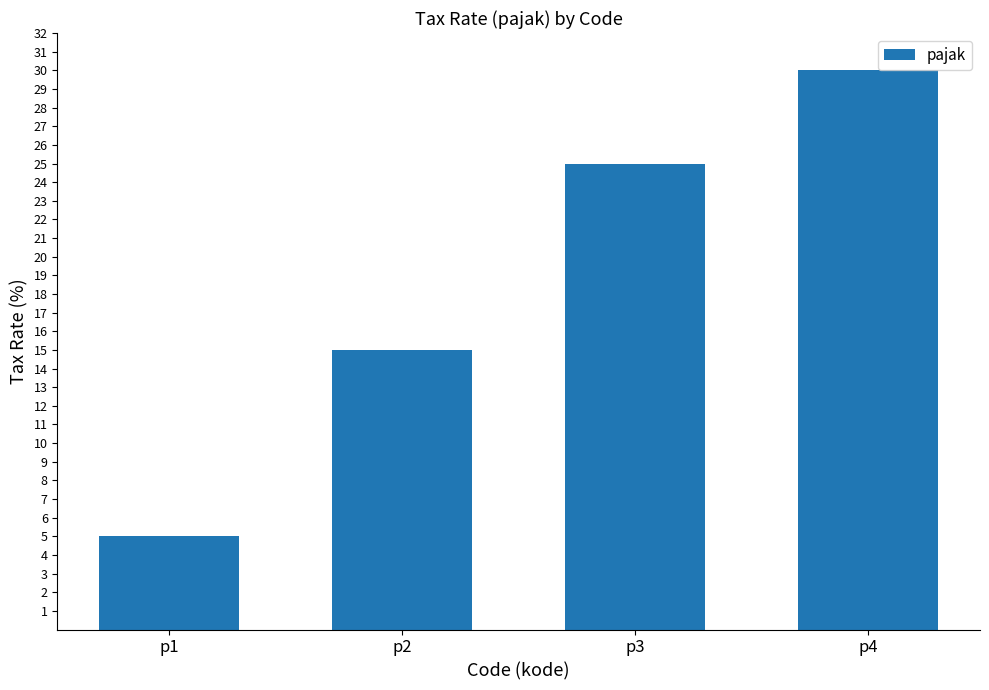

What is the difference between the second highest and second lowest values?

10